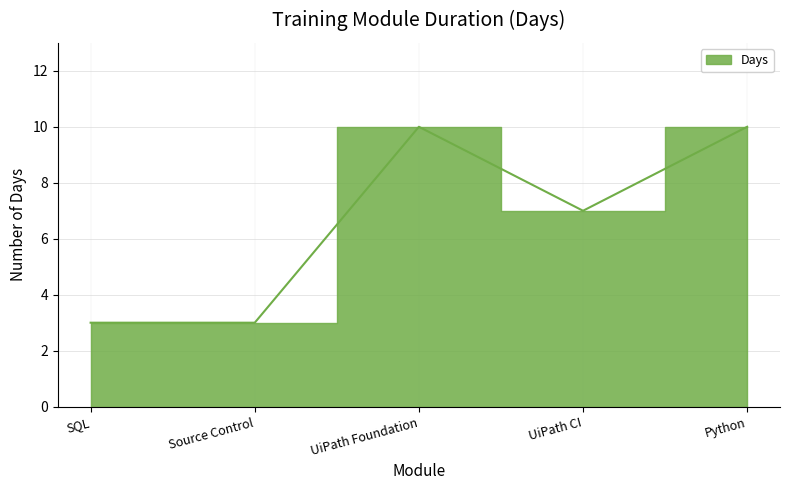

What is the difference between the maximum and minimum values?

7